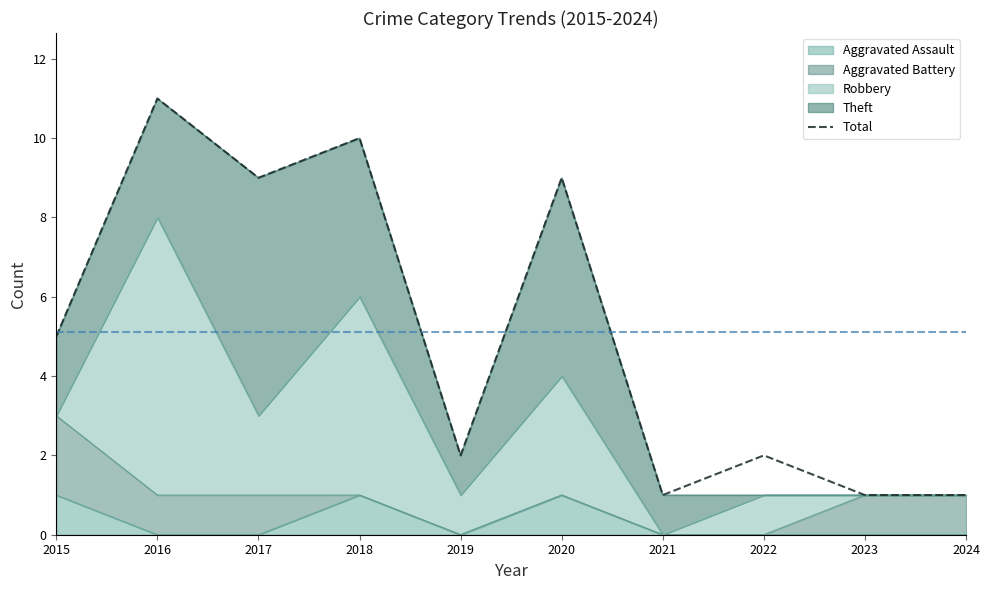

Which label corresponds to the smallest value in the chart?

2021